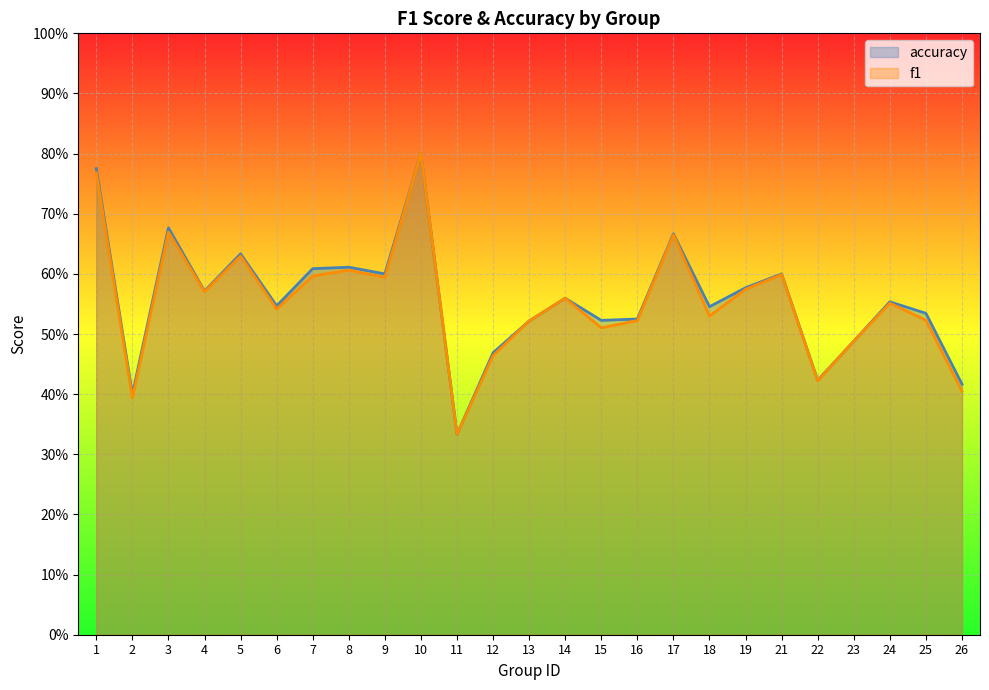

True or false: accuracy and f1 cross at least once.

False